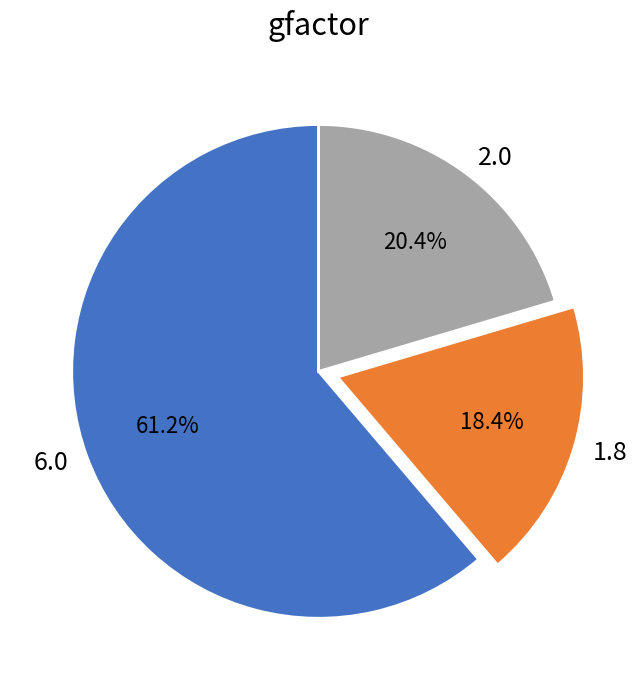

What percentage is NOT represented by 2.0?

79.6%